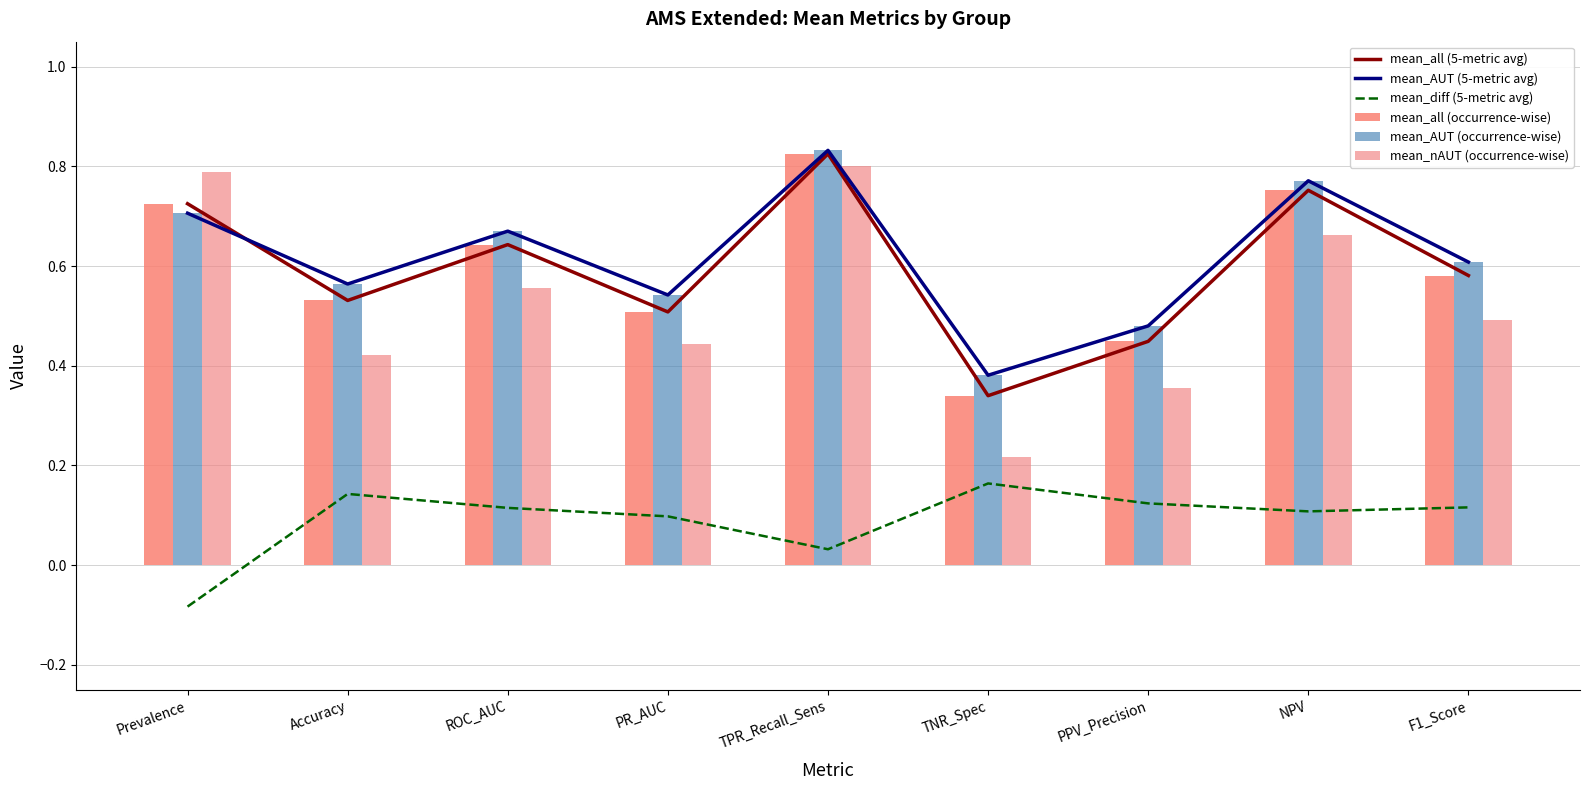

At which category is the sum across all series the highest?

TPR_Recall_Sens